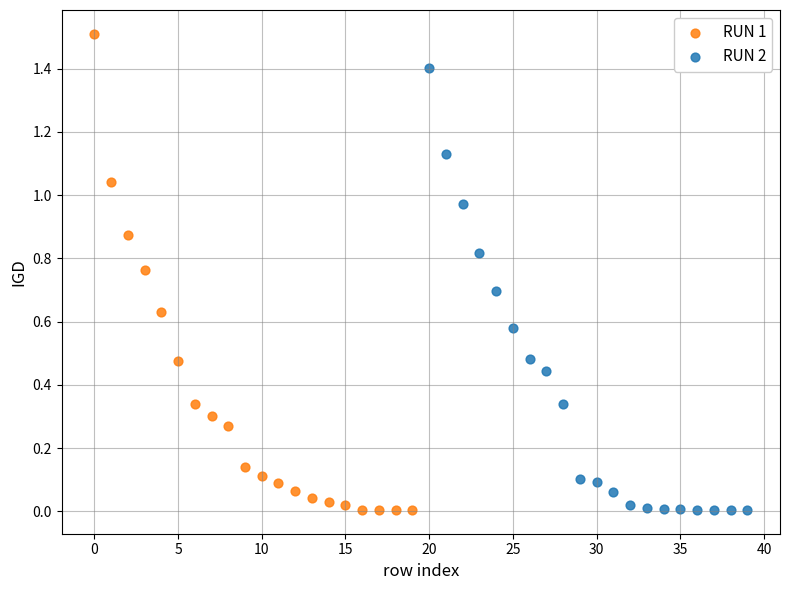

Which series contains the highest Y value?

RUN 1